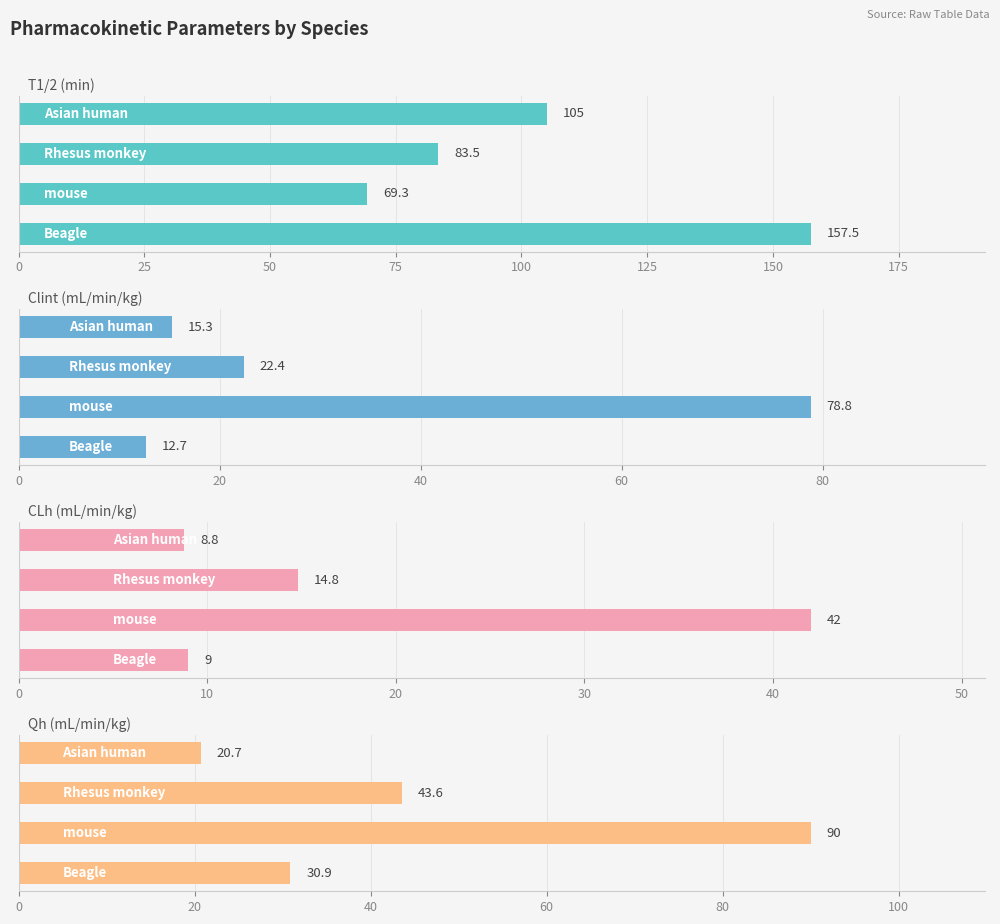

Between 25 and 75, which series saw the biggest shift?

Qh (mL/min/kg)